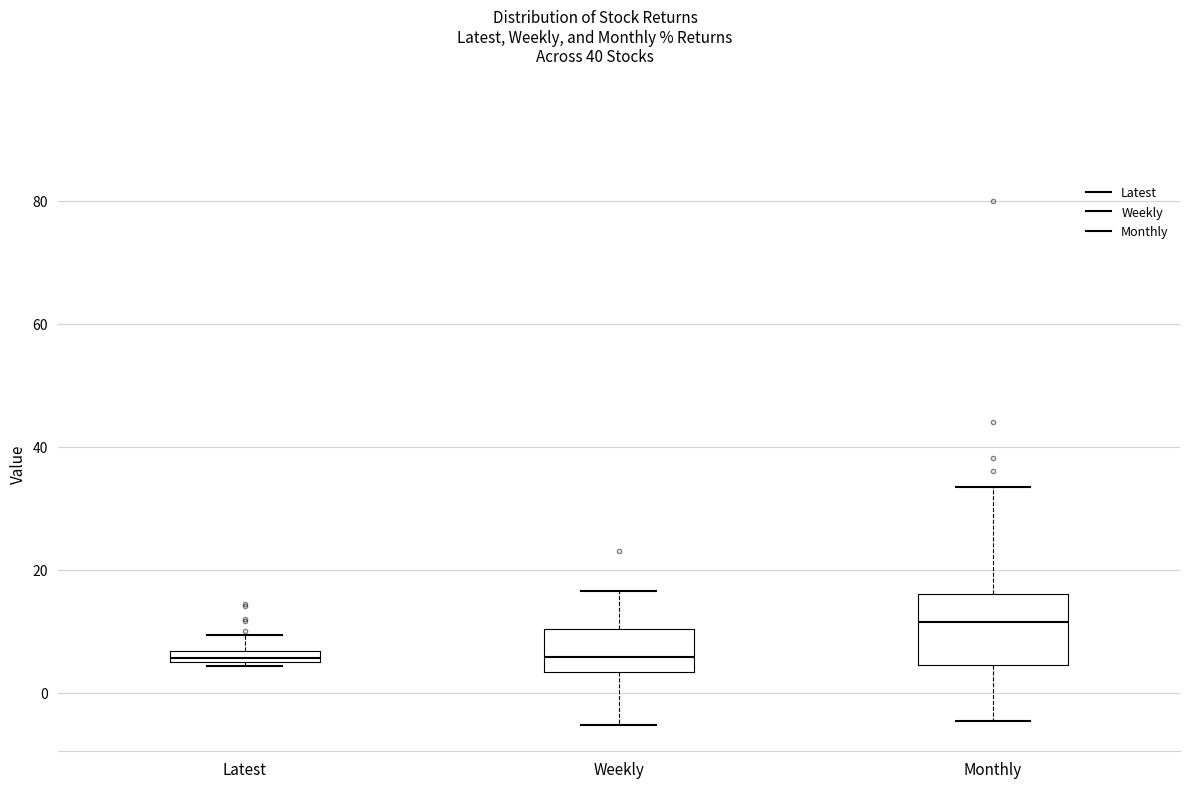

Which box is the tallest, from its lower edge to its upper edge?

Monthly